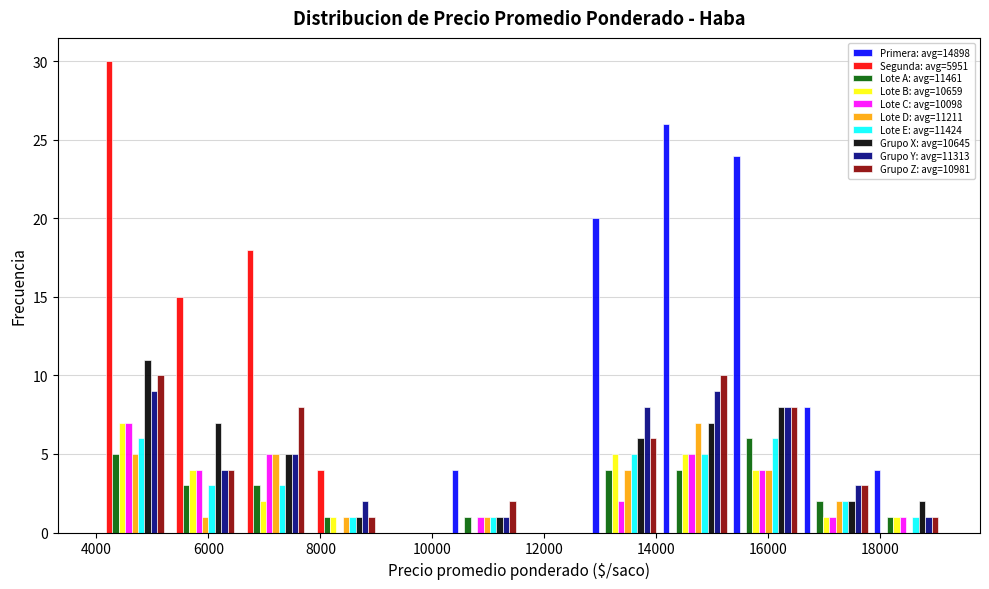

Reading left to right, list every range on the x-axis with the height of the bar of each series over it. Neither the bar edges nor the heights are printed on the chart, so give them approximately, as read against the axes.

4000 to 5200: Primera: avg=14898=0	Segunda: avg=5951=30	Lote A: avg=11461=5	Lote B: avg=10659=7	Lote C: avg=10098=7	Lote D: avg=11211=5	Lote E: avg=11424=6	Grupo X: avg=10645=11	Grupo Y: avg=11313=9	Grupo Z: avg=10981=10
5200 to 6600: Primera: avg=14898=0	Segunda: avg=5951=15	Lote A: avg=11461=3	Lote B: avg=10659=4	Lote C: avg=10098=4	Lote D: avg=11211=1	Lote E: avg=11424=3	Grupo X: avg=10645=7	Grupo Y: avg=11313=4	Grupo Z: avg=10981=4
6600 to 7800: Primera: avg=14898=0	Segunda: avg=5951=18	Lote A: avg=11461=3	Lote B: avg=10659=2	Lote C: avg=10098=5	Lote D: avg=11211=5	Lote E: avg=11424=3	Grupo X: avg=10645=5	Grupo Y: avg=11313=5	Grupo Z: avg=10981=8
7800 to 9000: Primera: avg=14898=0	Segunda: avg=5951=4	Lote A: avg=11461=1	Lote B: avg=10659=1	Lote C: avg=10098=0	Lote D: avg=11211=1	Lote E: avg=11424=1	Grupo X: avg=10645=1	Grupo Y: avg=11313=2	Grupo Z: avg=10981=1
9000 to 10200: Primera: avg=14898=0	Segunda: avg=5951=0	Lote A: avg=11461=0	Lote B: avg=10659=0	Lote C: avg=10098=0	Lote D: avg=11211=0	Lote E: avg=11424=0	Grupo X: avg=10645=0	Grupo Y: avg=11313=0	Grupo Z: avg=10981=0
10200 to 11600: Primera: avg=14898=4	Segunda: avg=5951=0	Lote A: avg=11461=1	Lote B: avg=10659=0	Lote C: avg=10098=1	Lote D: avg=11211=1	Lote E: avg=11424=1	Grupo X: avg=10645=1	Grupo Y: avg=11313=1	Grupo Z: avg=10981=2
11600 to 12800: Primera: avg=14898=0	Segunda: avg=5951=0	Lote A: avg=11461=0	Lote B: avg=10659=0	Lote C: avg=10098=0	Lote D: avg=11211=0	Lote E: avg=11424=0	Grupo X: avg=10645=0	Grupo Y: avg=11313=0	Grupo Z: avg=10981=0
12800 to 14000: Primera: avg=14898=20	Segunda: avg=5951=0	Lote A: avg=11461=4	Lote B: avg=10659=5	Lote C: avg=10098=2	Lote D: avg=11211=4	Lote E: avg=11424=5	Grupo X: avg=10645=6	Grupo Y: avg=11313=8	Grupo Z: avg=10981=6
14000 to 15400: Primera: avg=14898=26	Segunda: avg=5951=0	Lote A: avg=11461=4	Lote B: avg=10659=5	Lote C: avg=10098=5	Lote D: avg=11211=7	Lote E: avg=11424=5	Grupo X: avg=10645=7	Grupo Y: avg=11313=9	Grupo Z: avg=10981=10
15400 to 16600: Primera: avg=14898=24	Segunda: avg=5951=0	Lote A: avg=11461=6	Lote B: avg=10659=4	Lote C: avg=10098=4	Lote D: avg=11211=4	Lote E: avg=11424=6	Grupo X: avg=10645=8	Grupo Y: avg=11313=8	Grupo Z: avg=10981=8
16600 to 17800: Primera: avg=14898=8	Segunda: avg=5951=0	Lote A: avg=11461=2	Lote B: avg=10659=1	Lote C: avg=10098=1	Lote D: avg=11211=2	Lote E: avg=11424=2	Grupo X: avg=10645=2	Grupo Y: avg=11313=3	Grupo Z: avg=10981=3
17800 to 19000: Primera: avg=14898=4	Segunda: avg=5951=0	Lote A: avg=11461=1	Lote B: avg=10659=1	Lote C: avg=10098=1	Lote D: avg=11211=0	Lote E: avg=11424=1	Grupo X: avg=10645=2	Grupo Y: avg=11313=1	Grupo Z: avg=10981=1